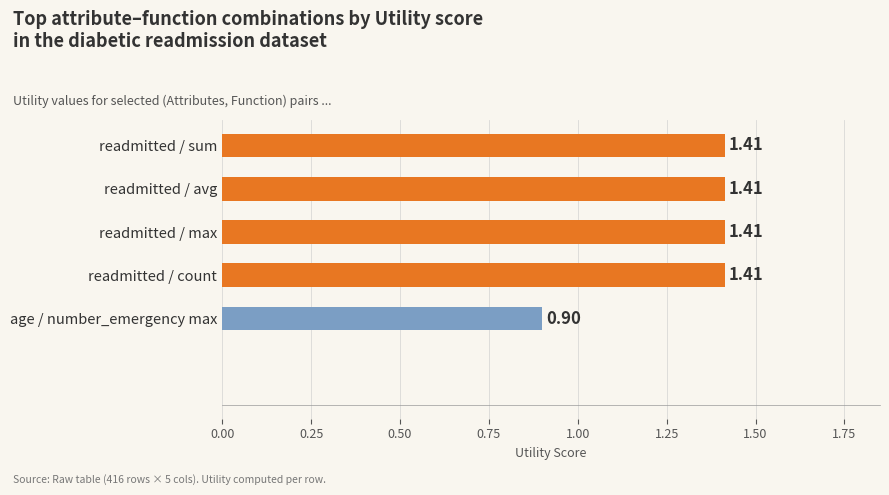

What is the label of the 4th bar from the top?

readmitted / count